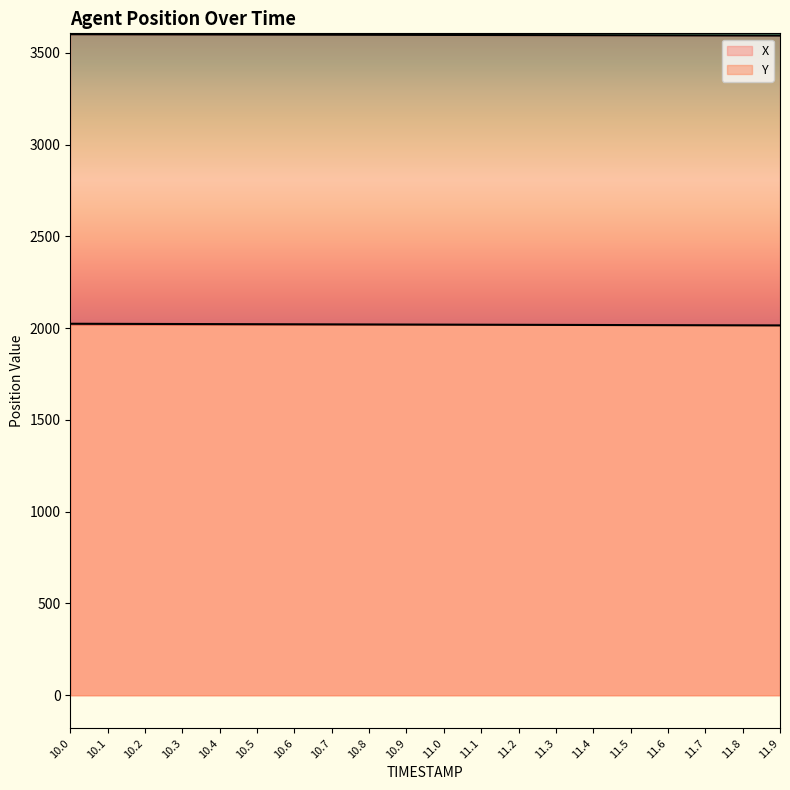

Between 10.4 and 11.3, which series saw the biggest shift?

Y